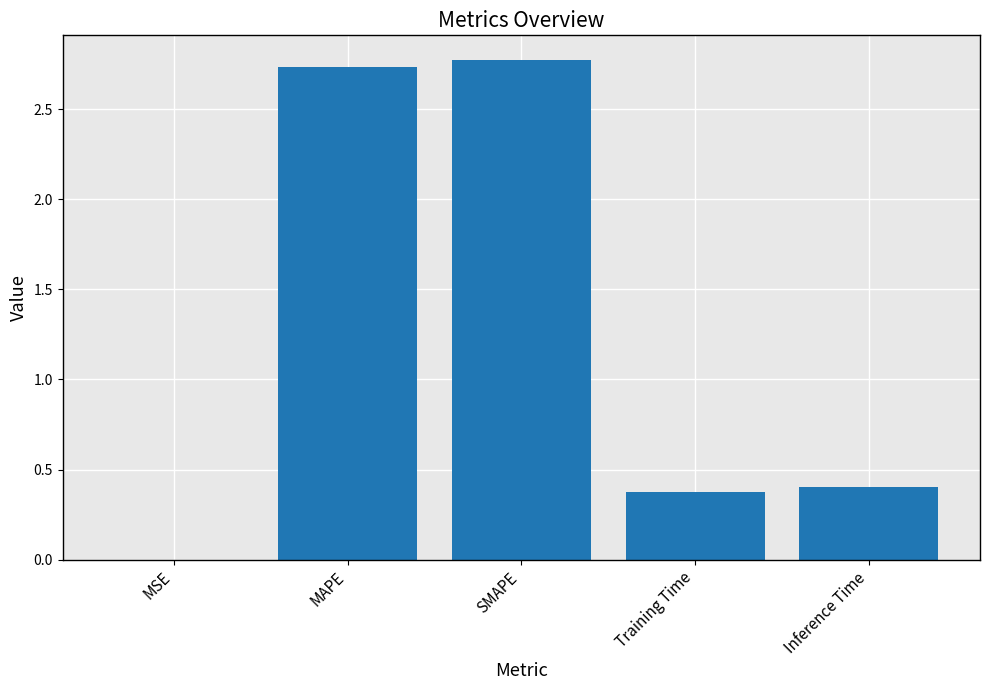

The chart shows a value of 1.4 at SMAPE. True or false?

False